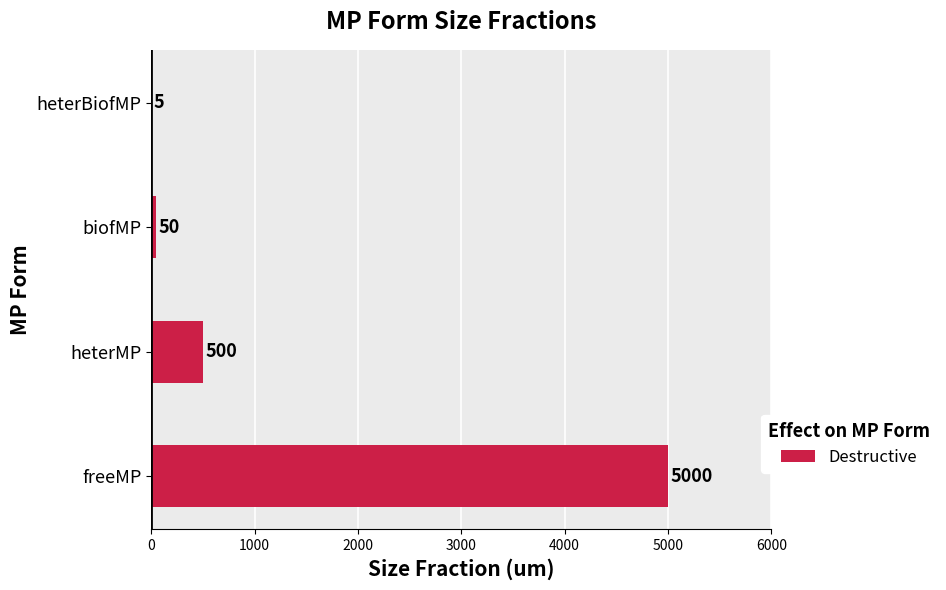

How many data points does each series have?

4